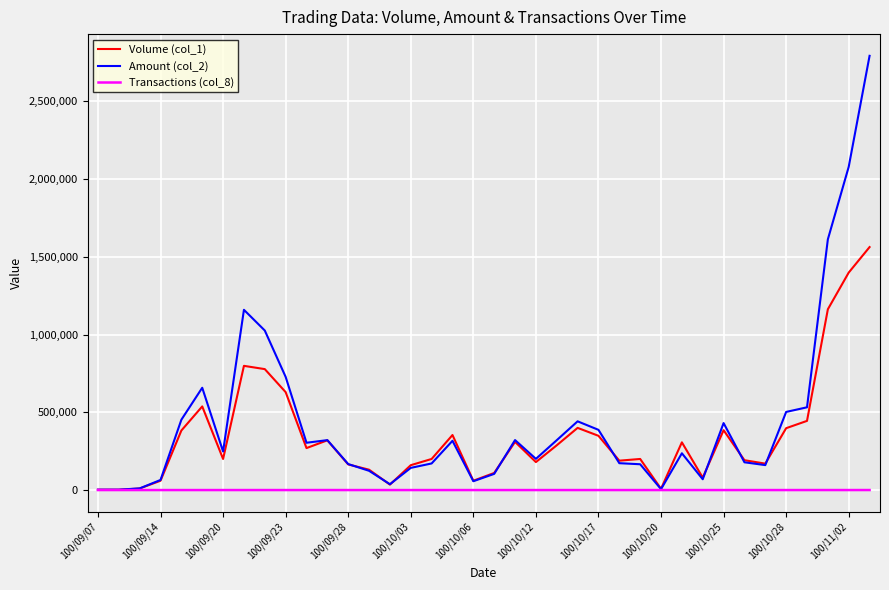

How many categories are shown in the chart?

38